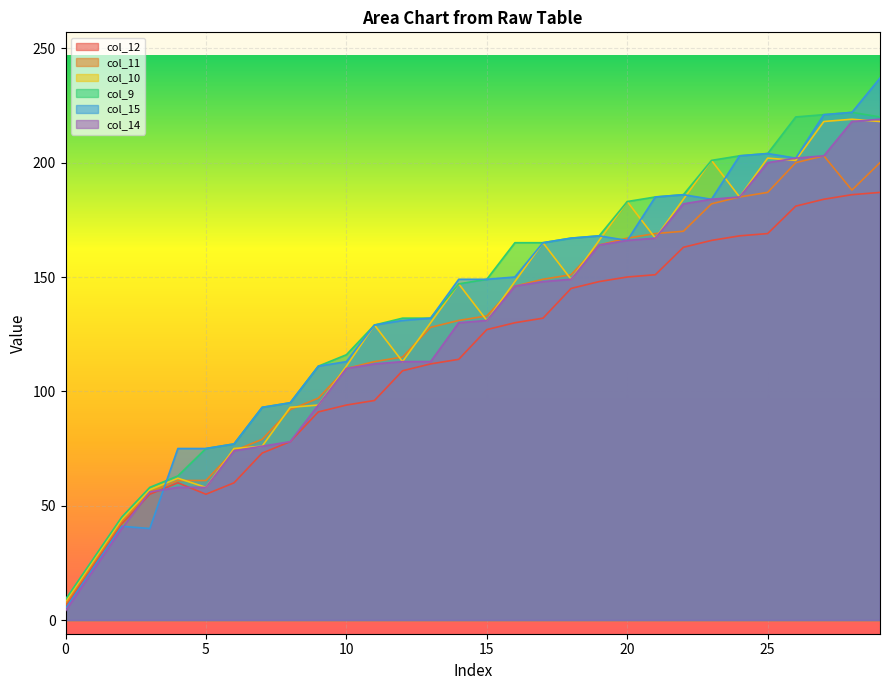

What is the value of the col_11 point at the 17th from the left?

146